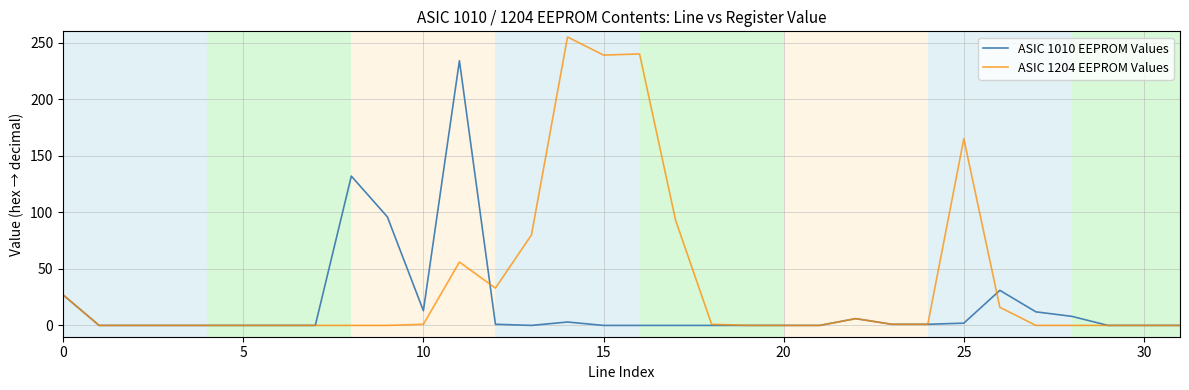

Which series has the largest total across all categories?

ASIC 1204 EEPROM Values